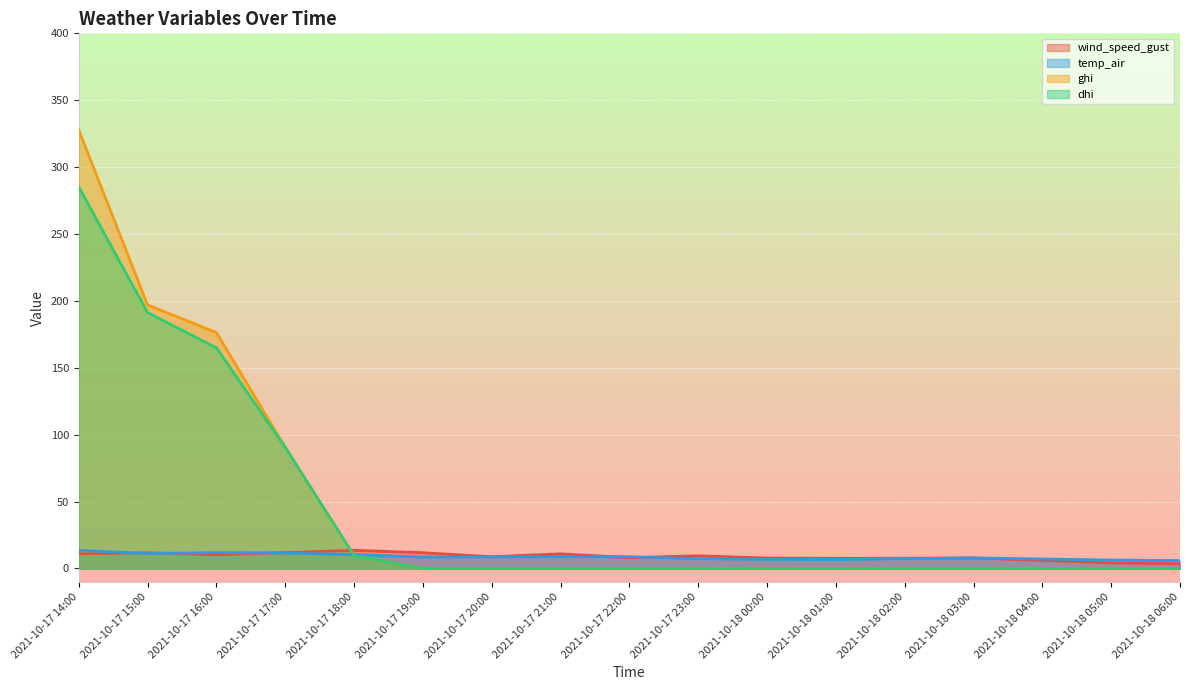

Reading left to right, extract all data points from this chart.

wind_speed_gust: 11.0	11.8	10.3	11.9	13.6	11.8	8.8	11.0	8.0	9.5	7.8	7.6	7.7	7.9	6.1	4.2	3.6
temp_air: 13.6	11.2	11.9	11.6	10.4	8.6	8.7	8.8	8.8	7.3	6.9	6.8	7.3	7.9	7.1	6.3	5.9
ghi: 327.7	196.9	176.3	90.6	9.5	0.0	0.0	0.0	0.0	0.0	0.0	0.0	0.0	0.0	0.0	0.0	0.0
dhi: 285.2	191.3	164.9	90.6	9.5	0.0	0.0	0.0	0.0	0.0	0.0	0.0	0.0	0.0	0.0	0.0	0.0